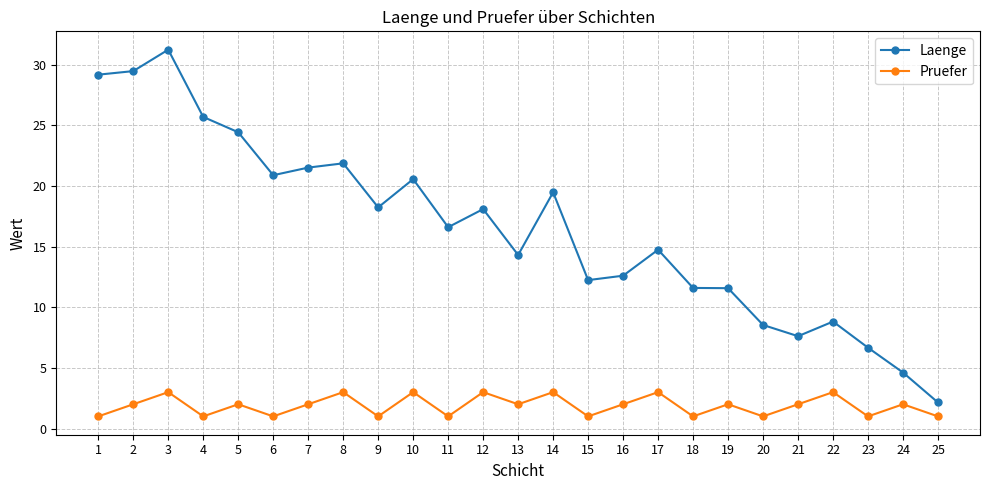

True or false: Pruefer and Laenge cross at least once.

False